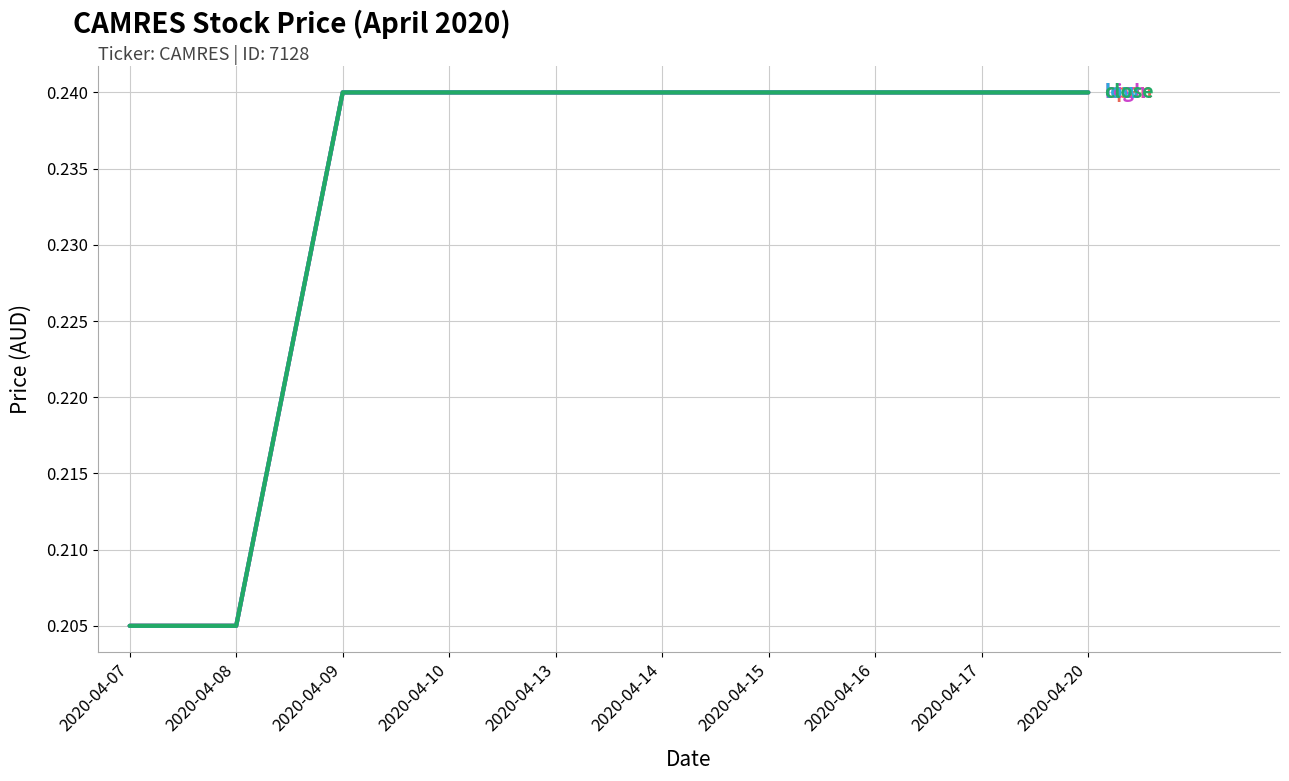

True or false: low has a value of 0.4 at 2020-04-20.

False